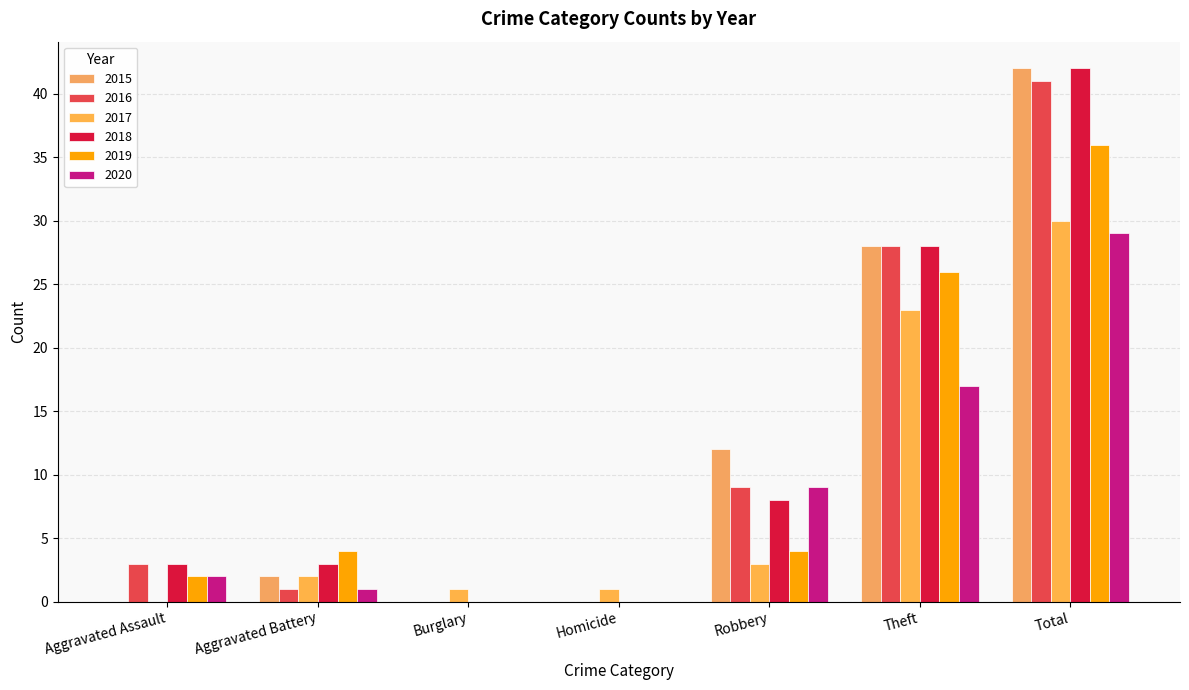

Between Homicide and Total, which series saw the biggest shift?

2015